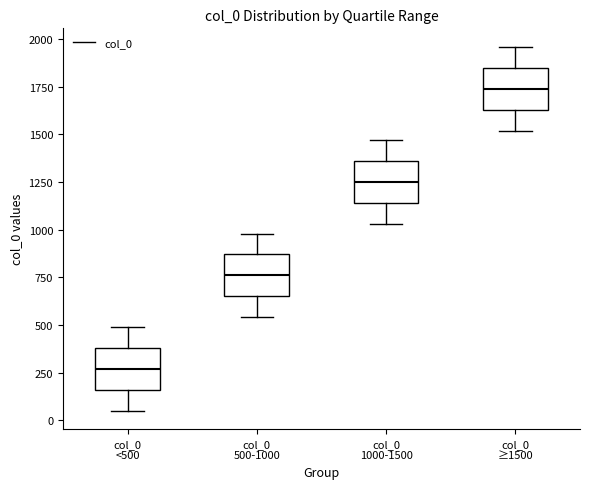

Where does the upper whisker of the box for col_0 ≥1500 end on the y-axis? The values are not printed on the chart, so give them approximately, as read against the axis.

1950